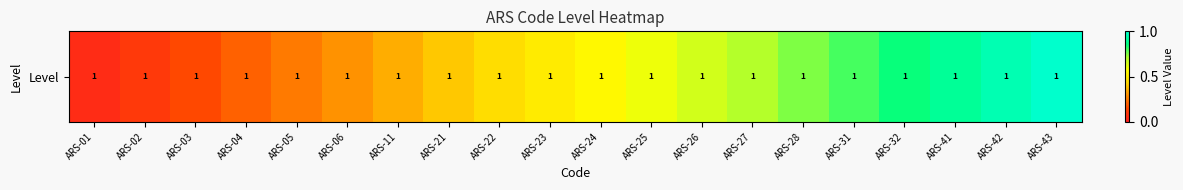

Between ARS-26 and ARS-11, which is larger?

ARS-26